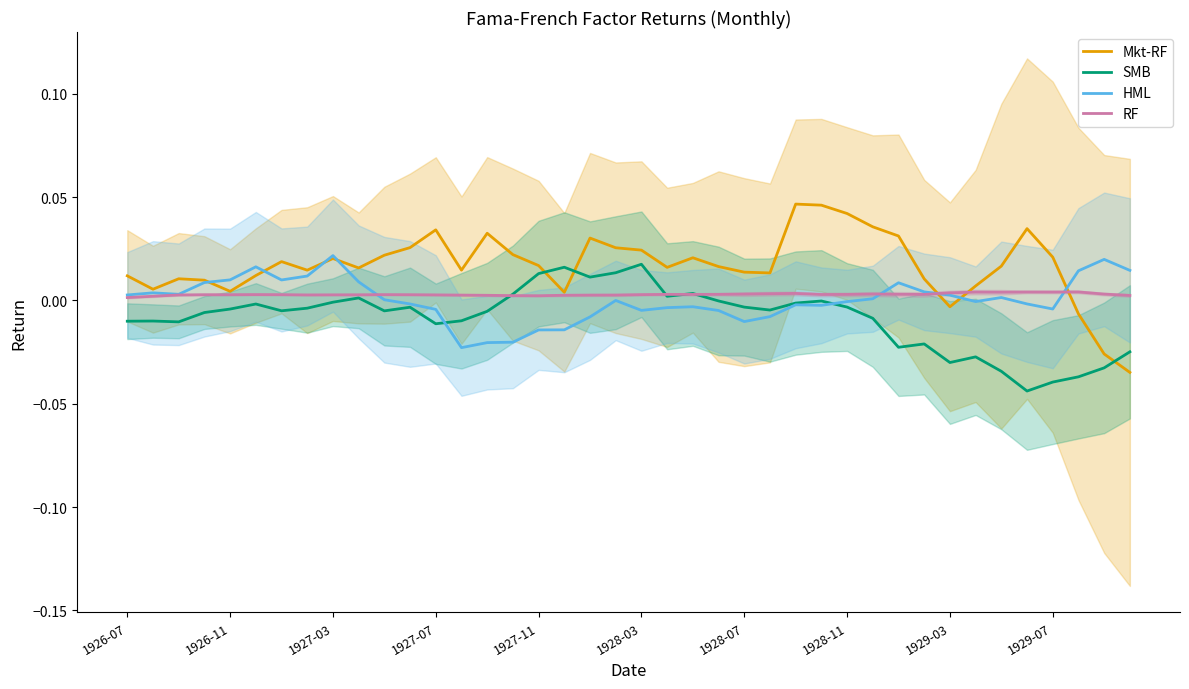

The value of HML at 29 is 0.0. True or false?

False